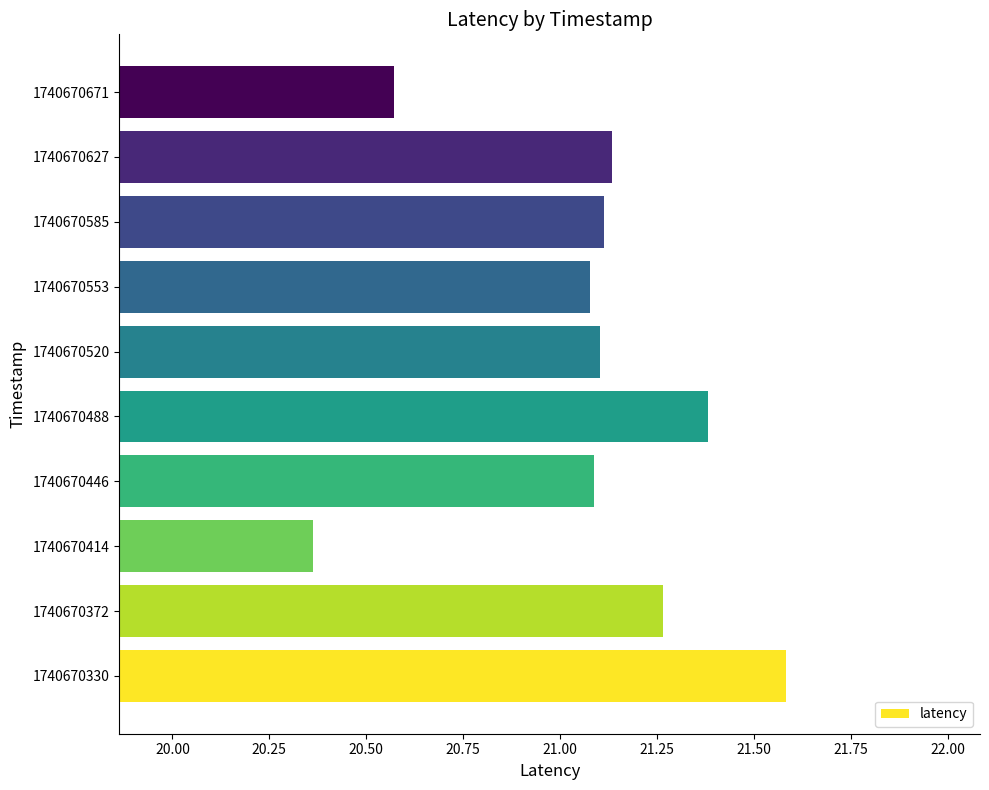

True or false: the data shows 36.2 at 1740670671.

False